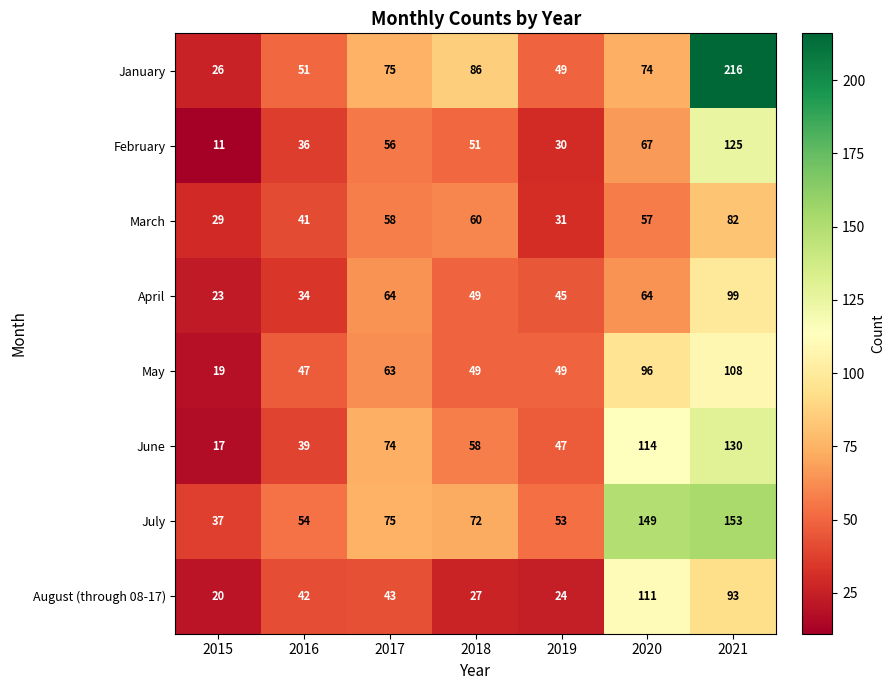

What is the spread (max minus min) of values at 2020?

92